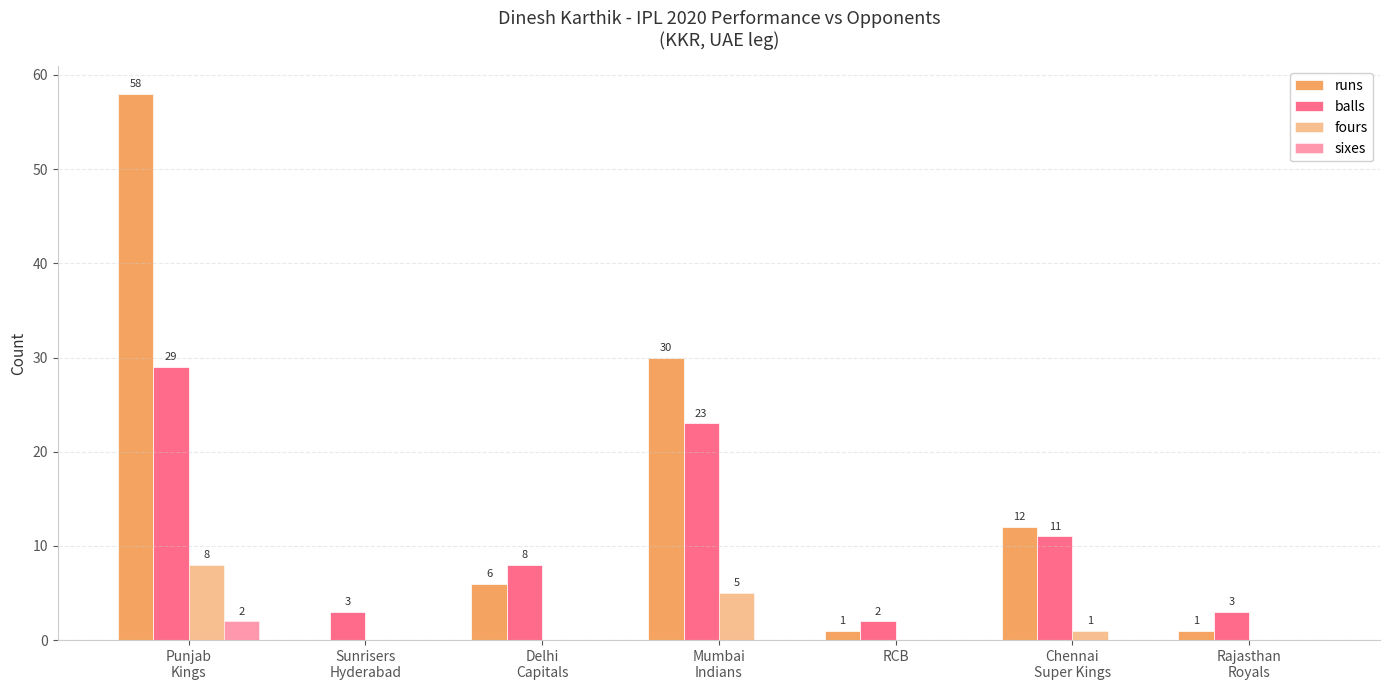

Is it true that fours equals 1 at Chennai
Super Kings?

False